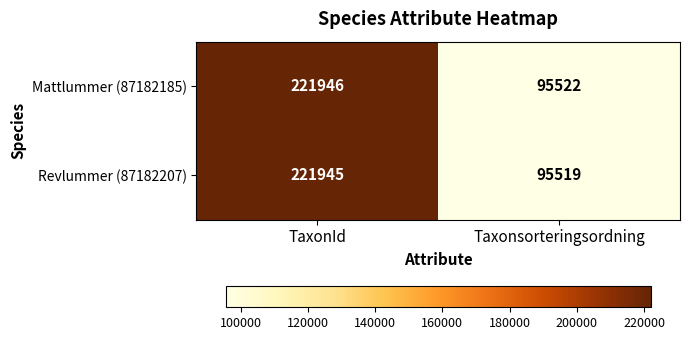

Reading left to right, what are all the values shown in this chart?

Mattlummer (87182185): TaxonId=221946	Taxonsorteringsordning=95522
Revlummer (87182207): TaxonId=221945	Taxonsorteringsordning=95519